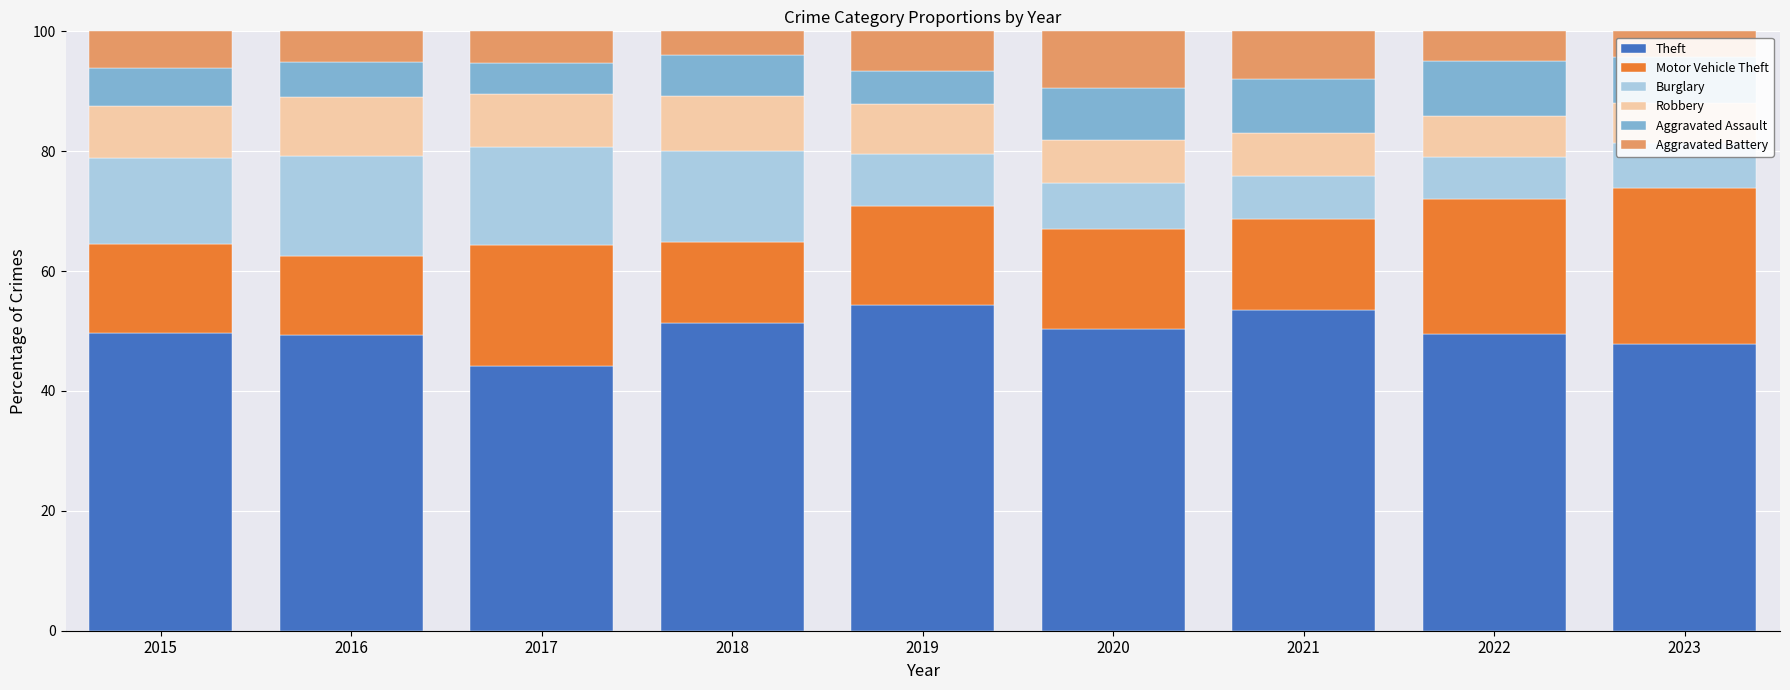

What is the total value across all series at 2015?

100.0